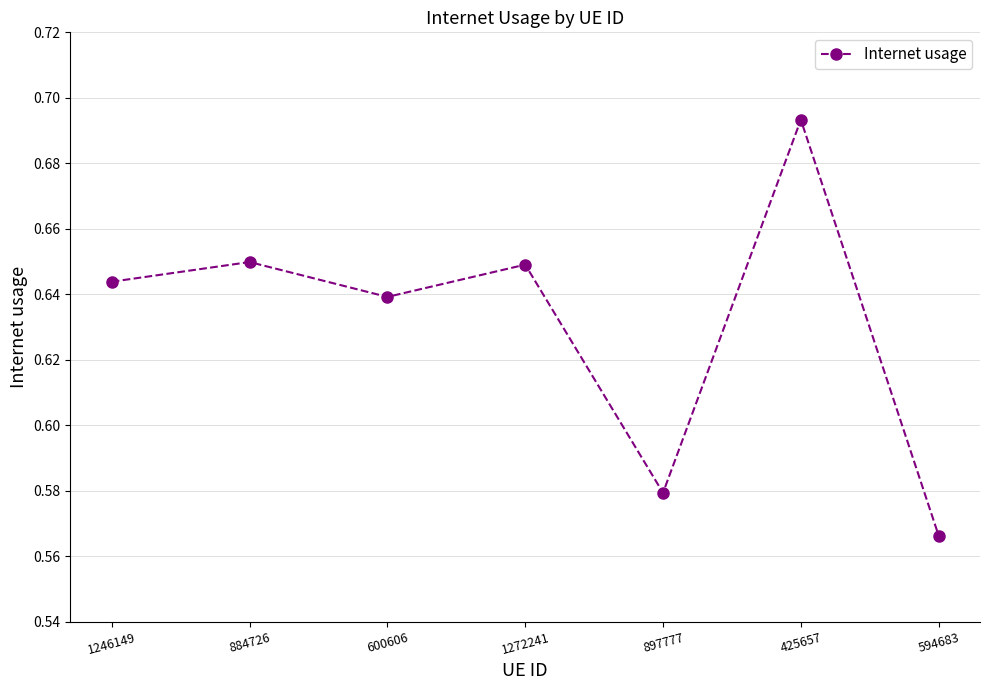

Count the number of data series in this chart.

1